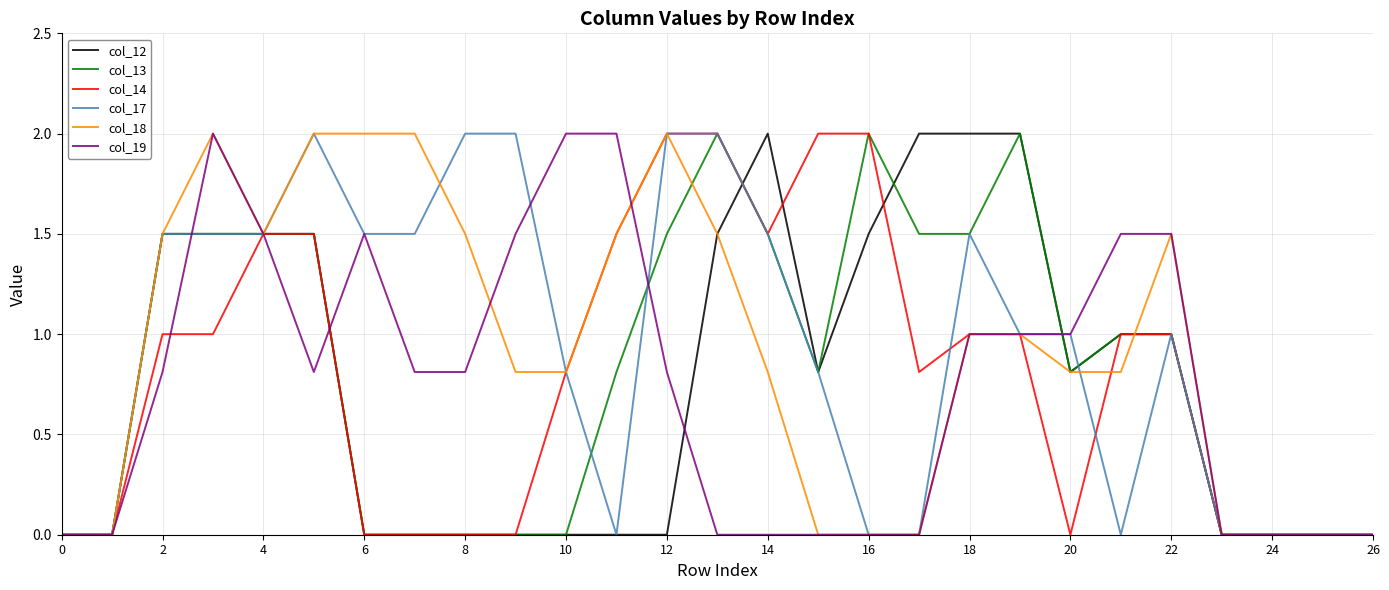

True or false: col_13 has more than 0 points higher than both neighbors.

True